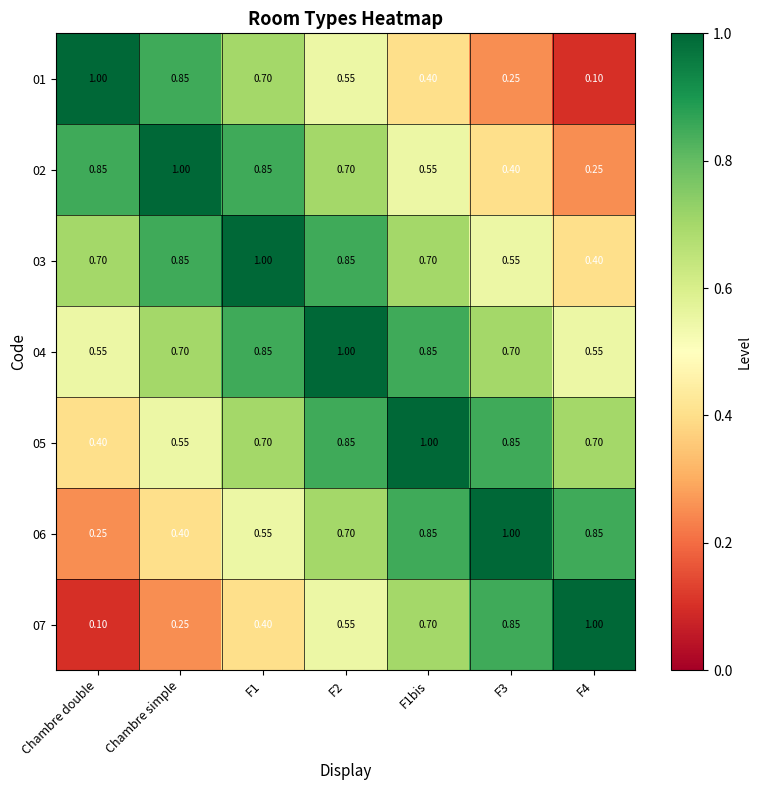

At how many categories does at least one series exceed 0?

7